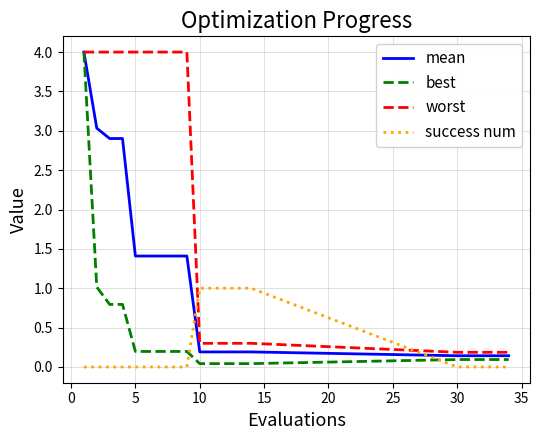

Which series has the largest total across all categories?

worst